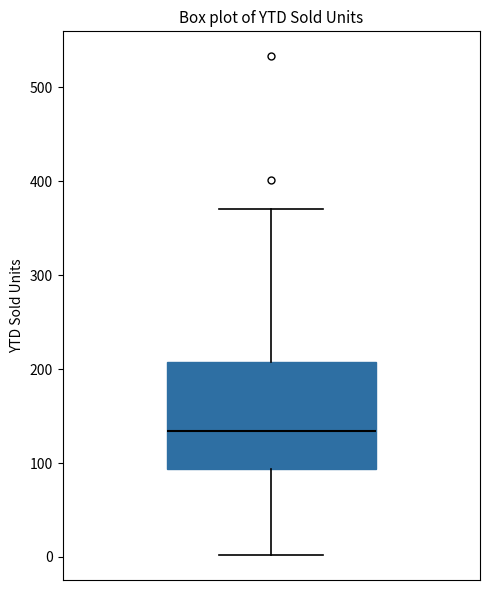

Transcribe this box plot: give where the median line is, the range the box spans, and where the two whiskers end, as read against the y-axis. The values are not printed on the chart, so give them approximately, as read against the axis.

median 130, box 90 to 210, whiskers 0 to 370